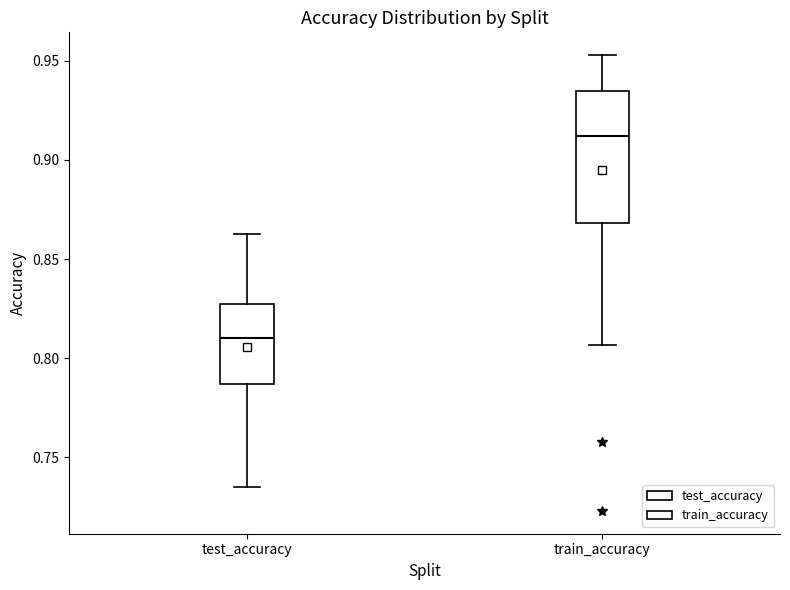

Where does the lower whisker of the box for test_accuracy end on the y-axis? The values are not printed on the chart, so give them approximately, as read against the axis.

0.735